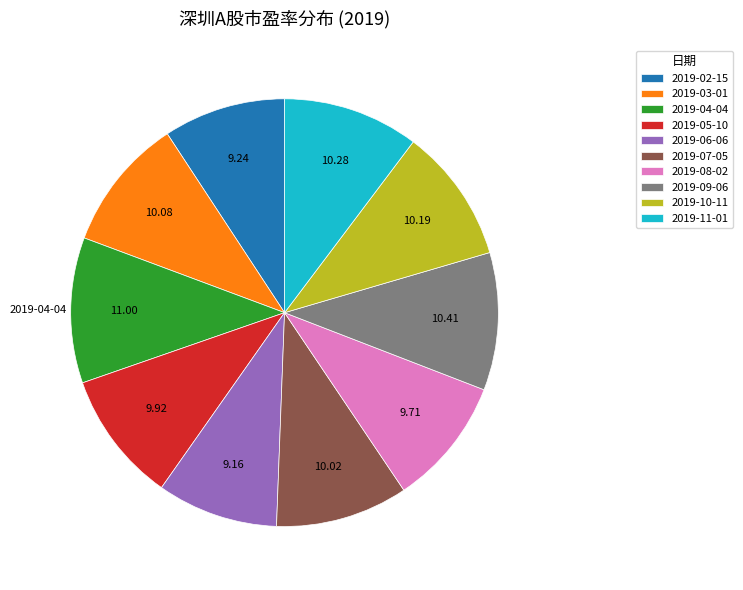

Which category has the biggest portion of the pie?

2019-04-04